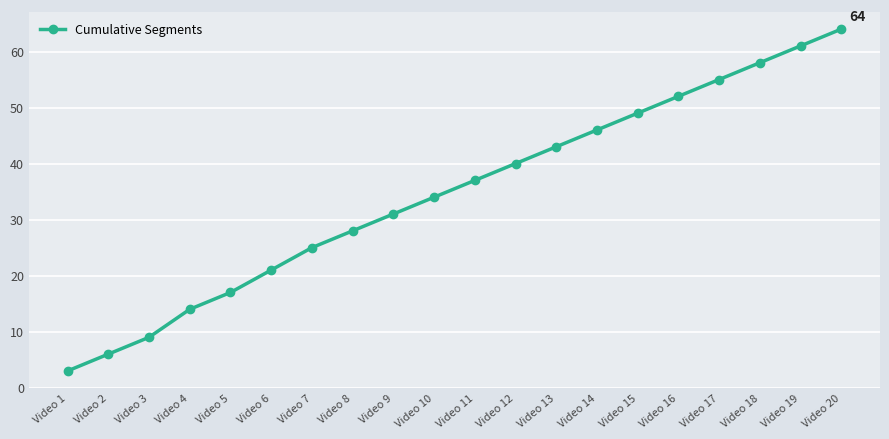

Which category has the highest value across all series?

Video 20